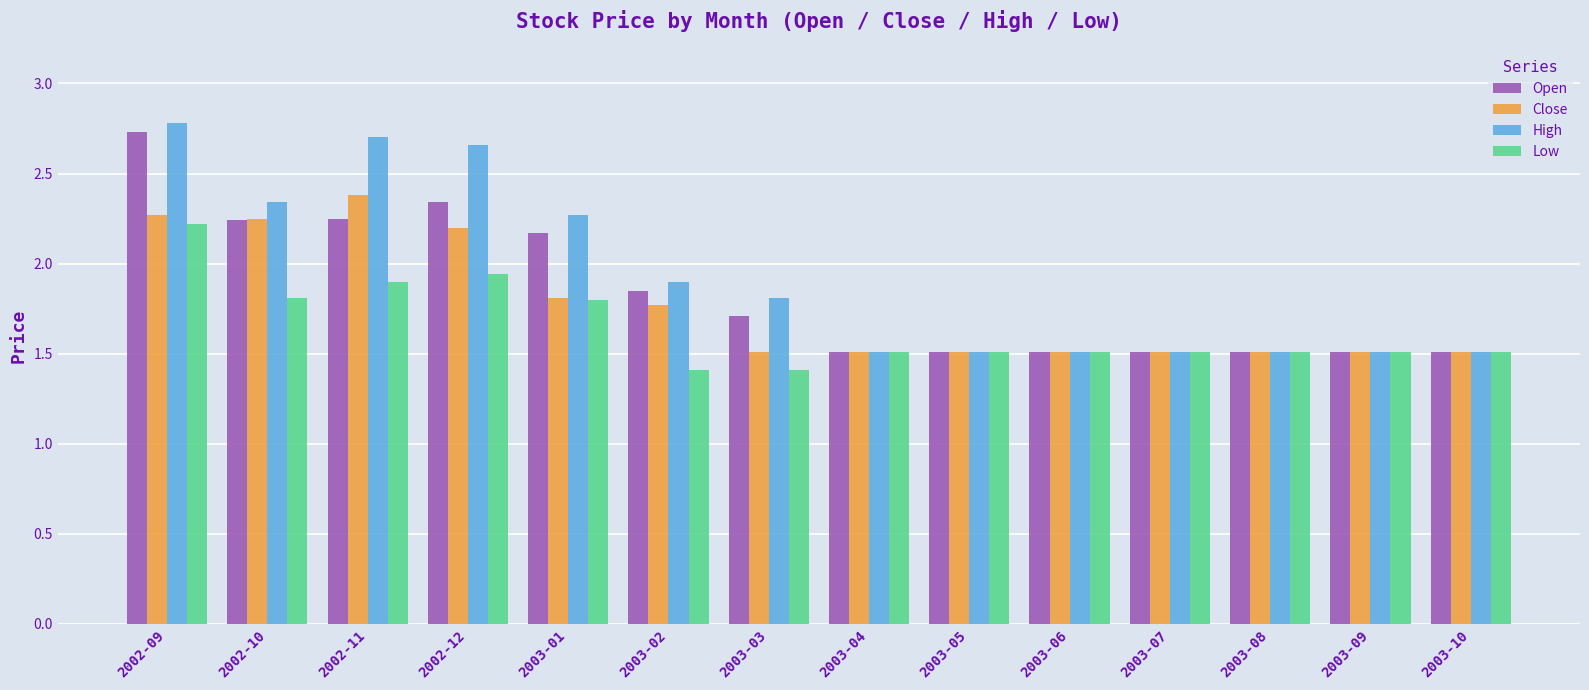

Which series changed the most between 2002-11 and 2003-03?

High